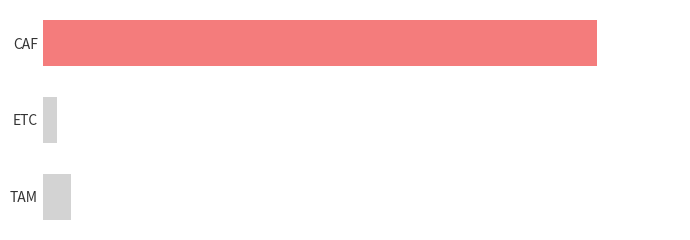

What is the greatest value displayed?

39